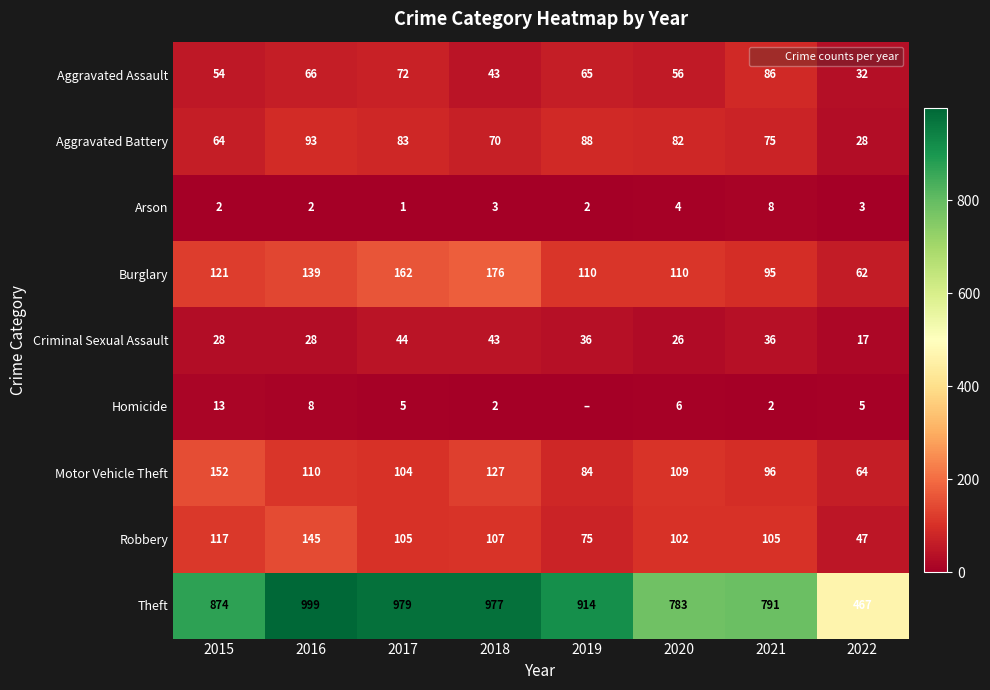

What is the total value across all series at 2016?

1590